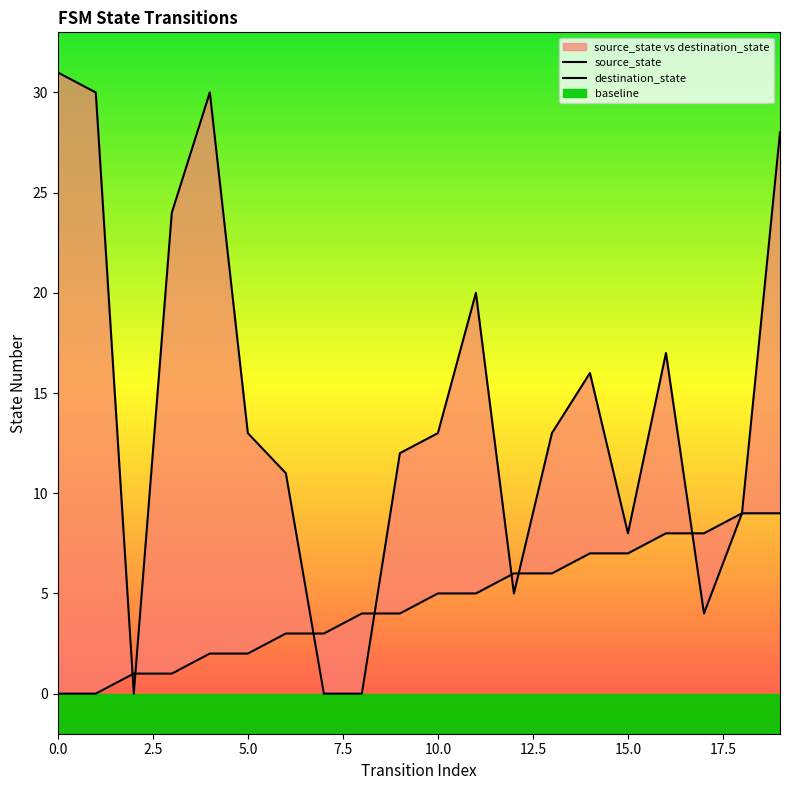

Reading right to left, what are all the values shown in this chart?

source_state: 9	9	8	8	7	7	6	6	5	5	4	4	3	3	2	2	1	1	0	0
destination_state: 28	9	4	17	8	16	13	5	20	13	12	0	0	11	13	30	24	0	30	31